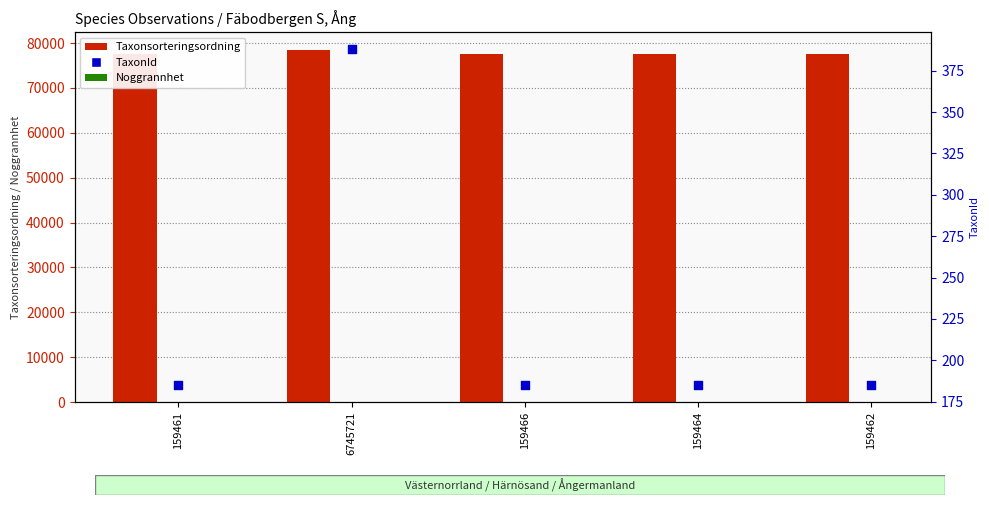

What are all the series names shown in the legend?

Taxonsorteringsordning, Noggrannhet, TaxonId